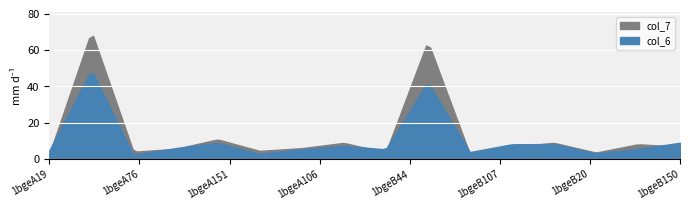

What is the label of the 5th point from the left?

1bgeA151